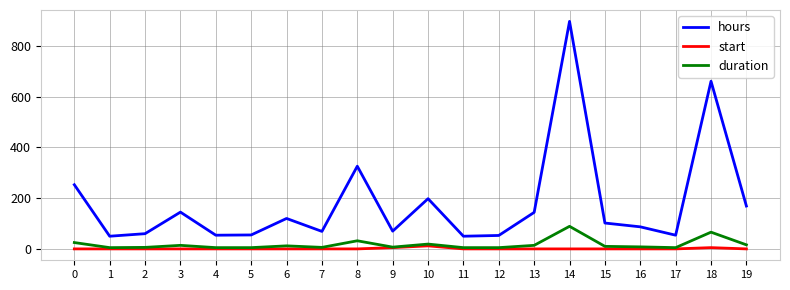

List the series in order of their peak value, lowest first.

start, duration, hours